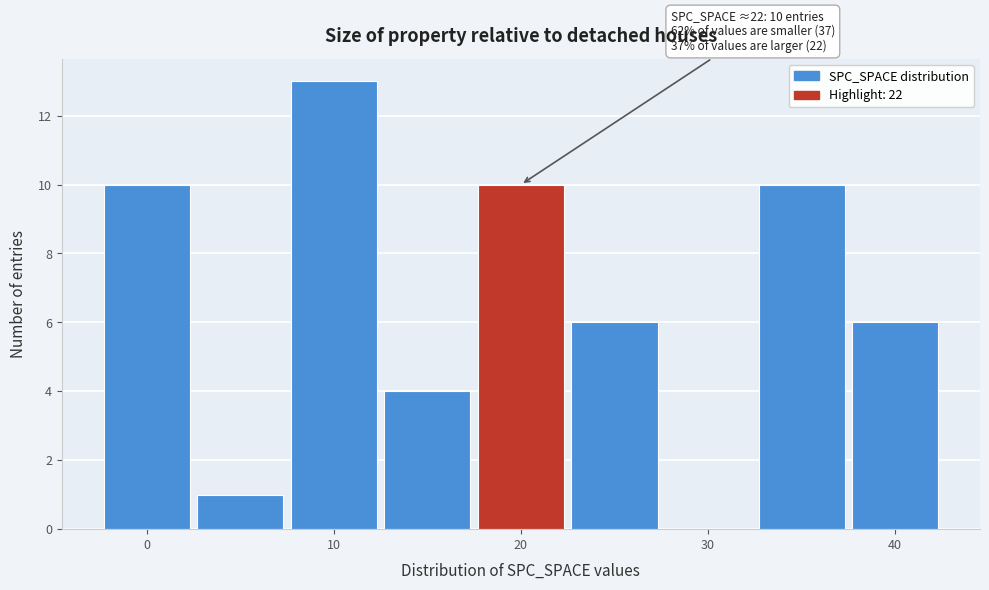

Which range on the x-axis has the tallest bar?

7.5 to 12.5